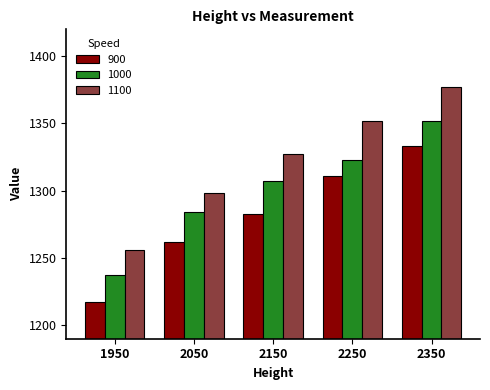

The 1000 series shows 369 at 2250. True or false?

False